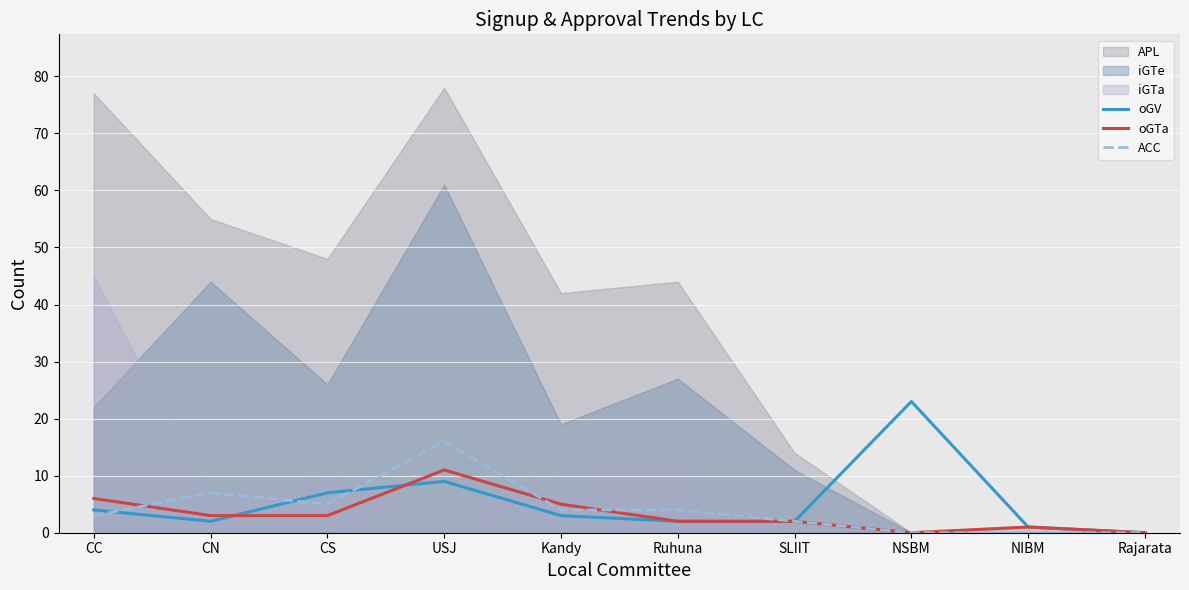

What is the highest value of the ACC series?

16